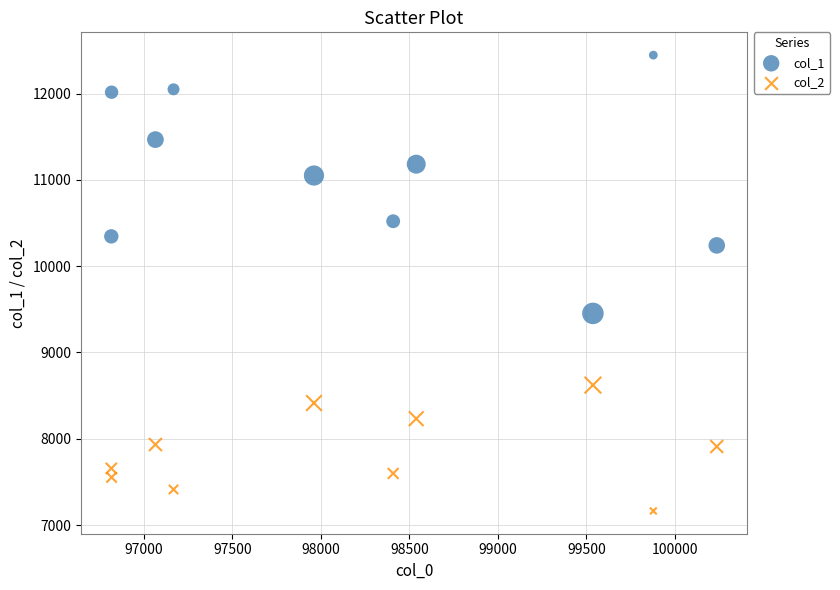

What are all the series names shown in the legend?

col_1, col_2